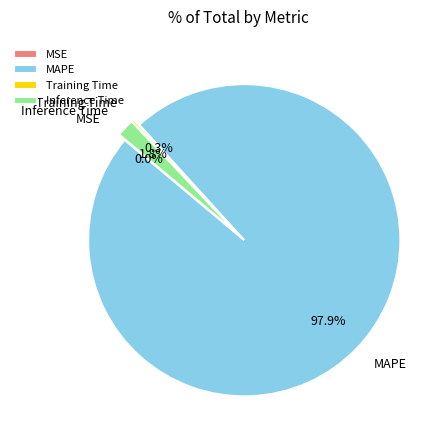

Which category has the biggest portion of the pie?

MAPE